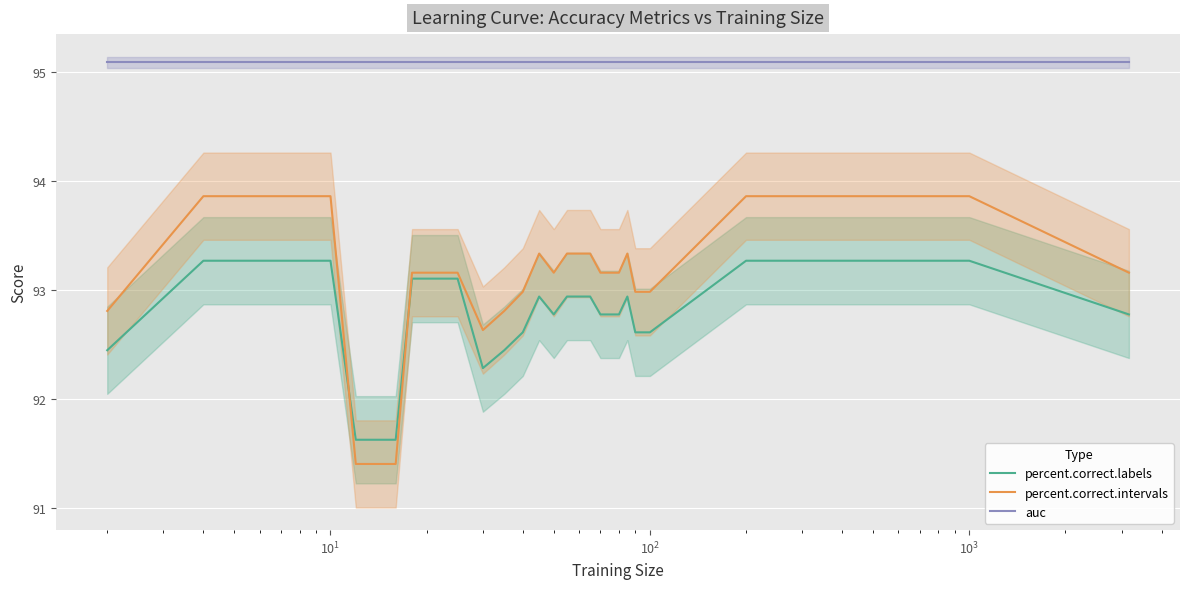

How many values in the percent.correct.labels series are below 92?

3